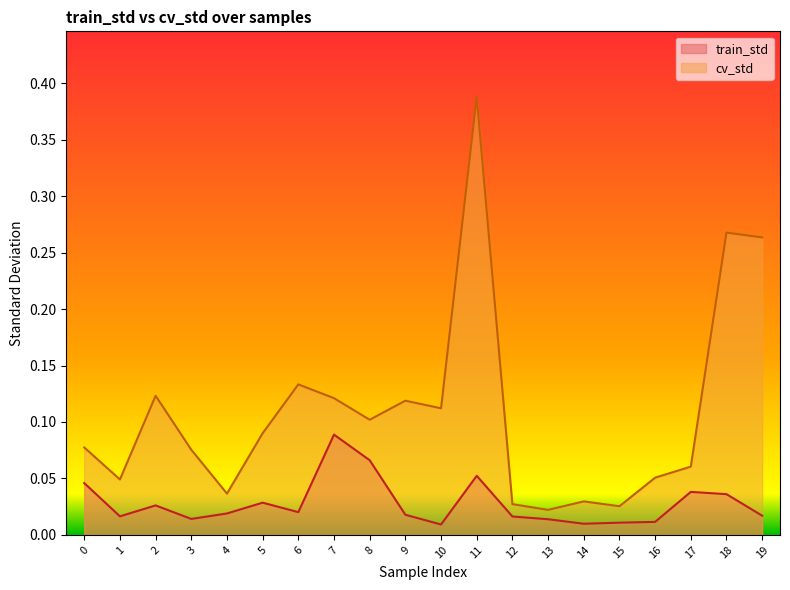

Which category has the highest value in the train_std series?

7